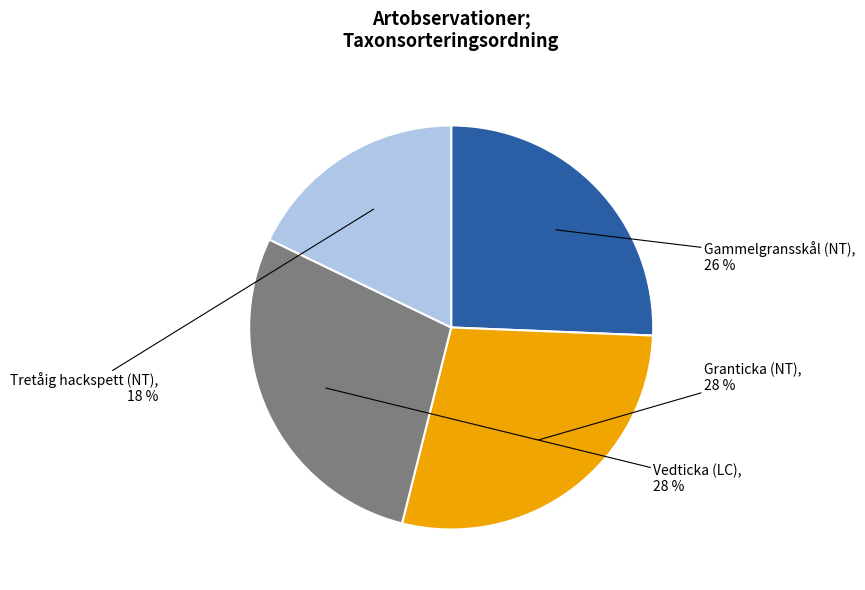

Approximately how many times larger is the value at Gammelgransskål (NT) compared to Tretåig hackspett (NT)?

1.4